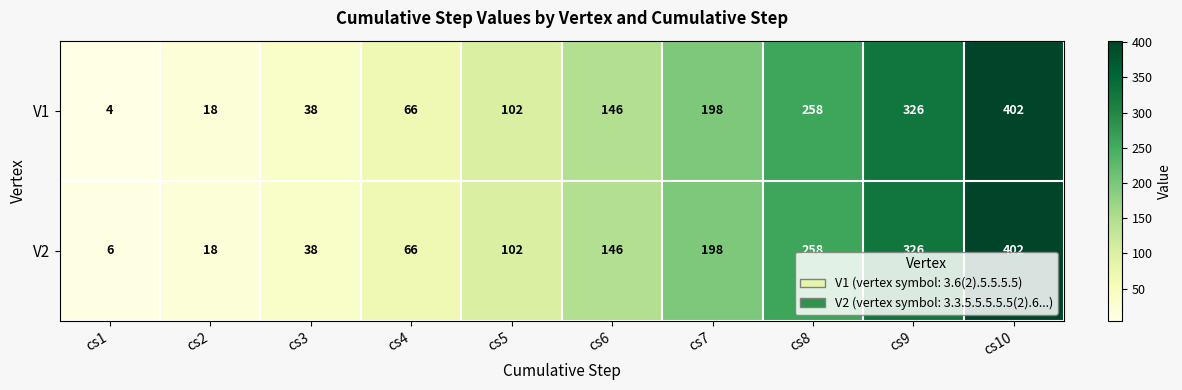

What is the difference between the maximum and minimum values in the V2 series?

396